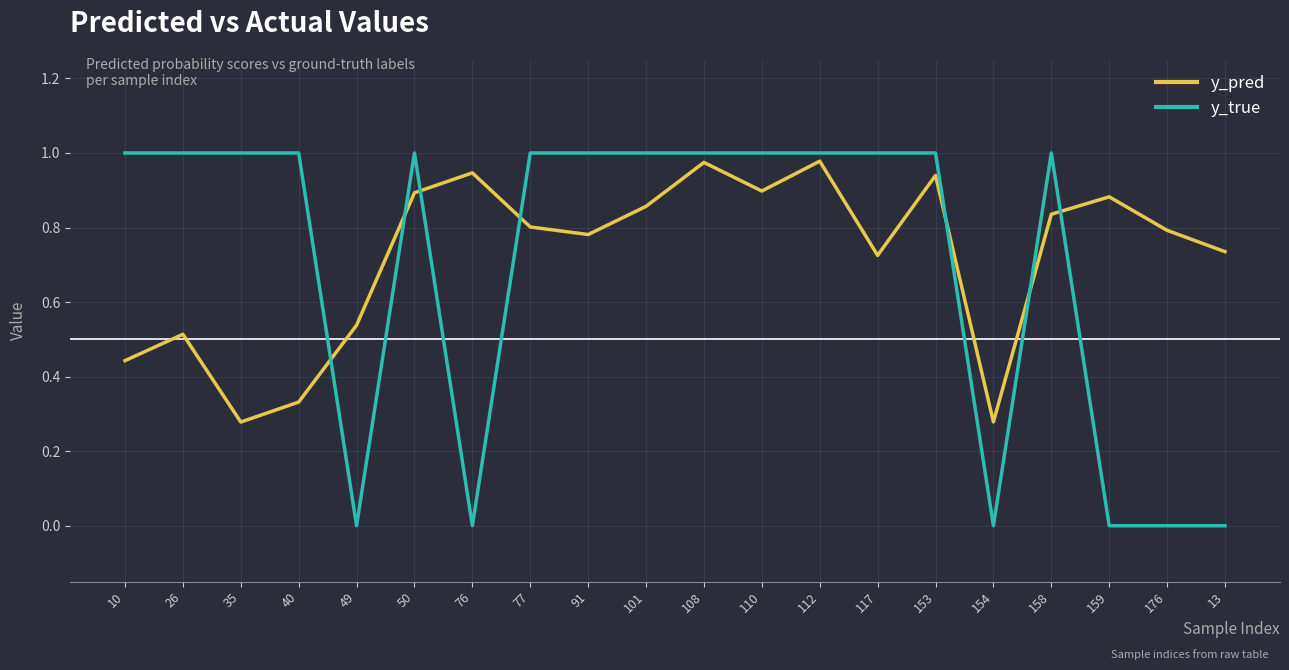

Rank the series at 77 from lowest to highest value.

y_pred, y_true